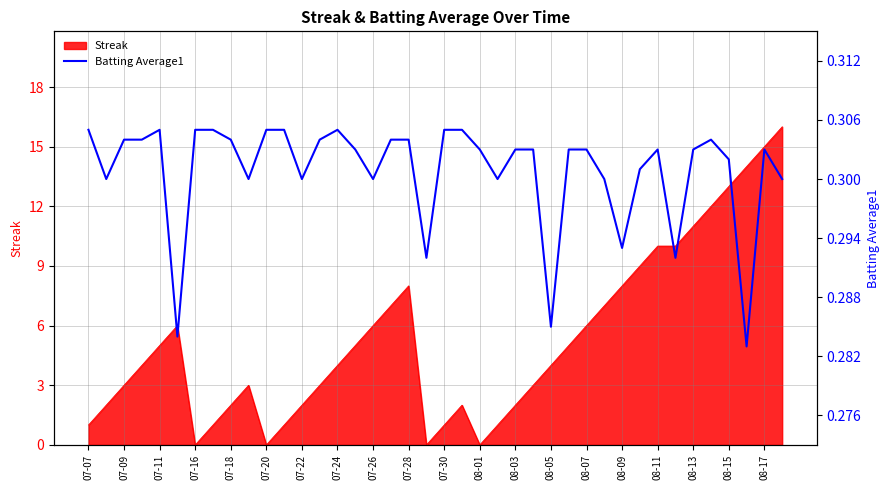

How many data points does each series have?

40